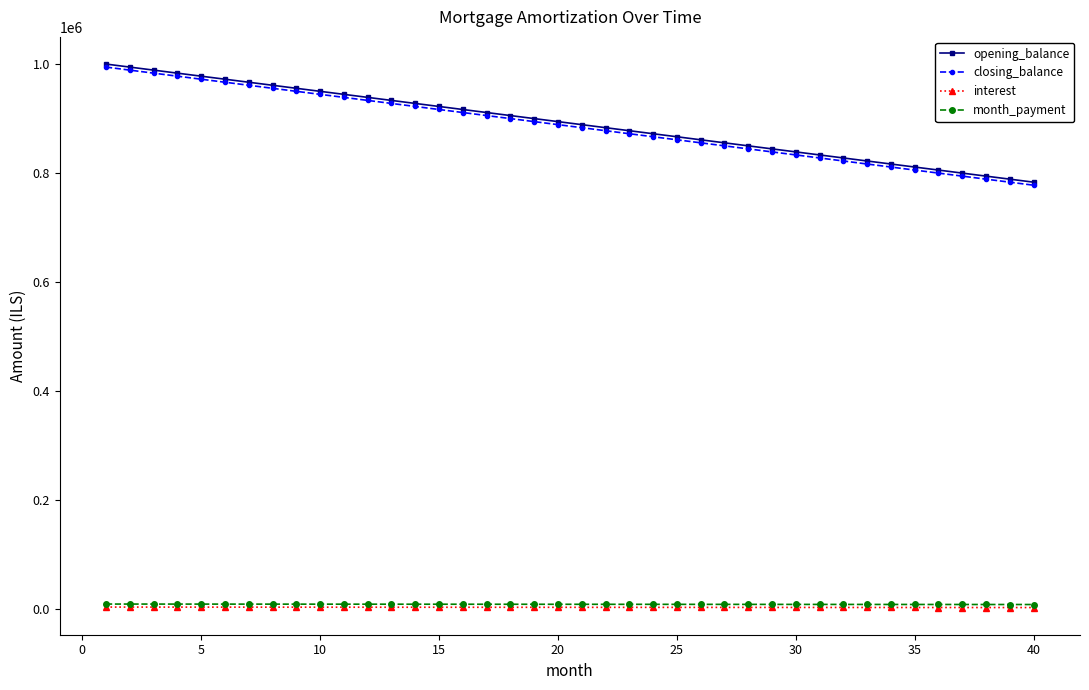

What is the maximum value shown in the chart?

1000000.0